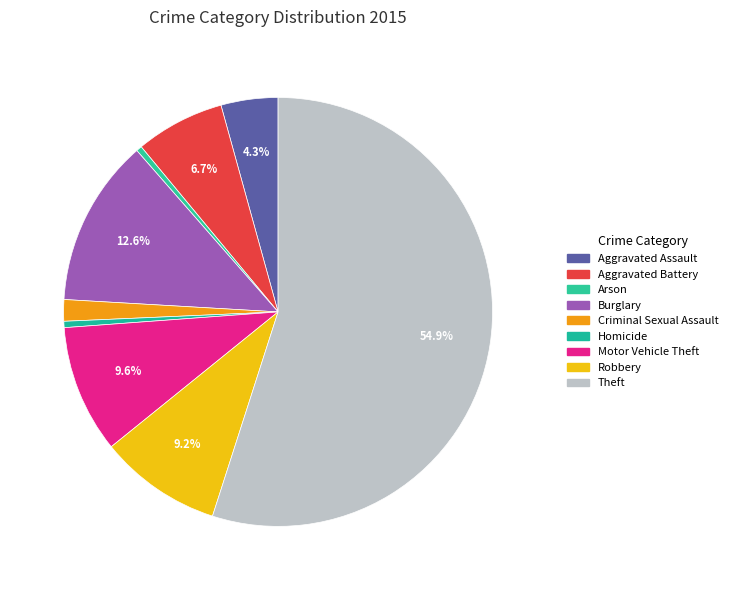

How many slices are in this pie chart?

9